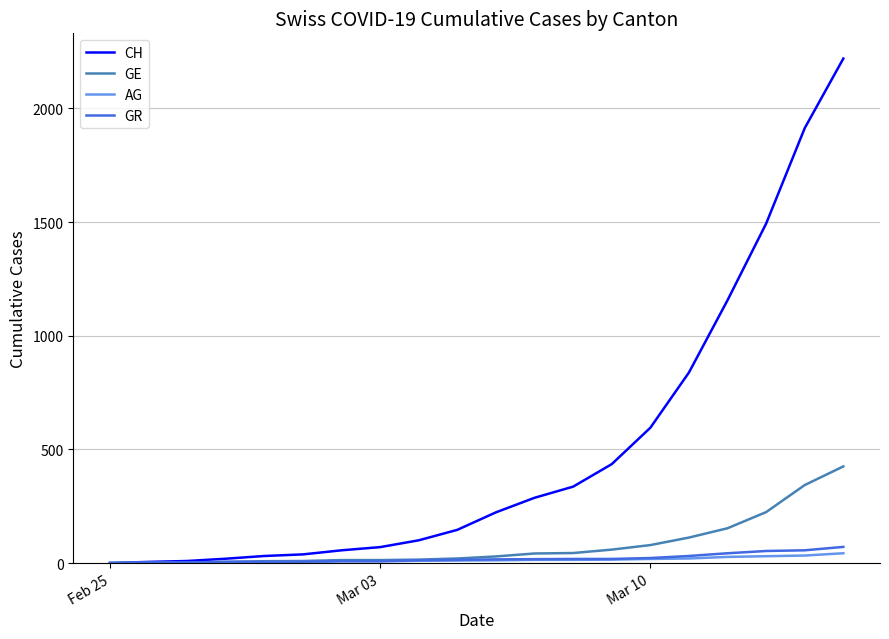

Which series has the largest total across all categories?

CH